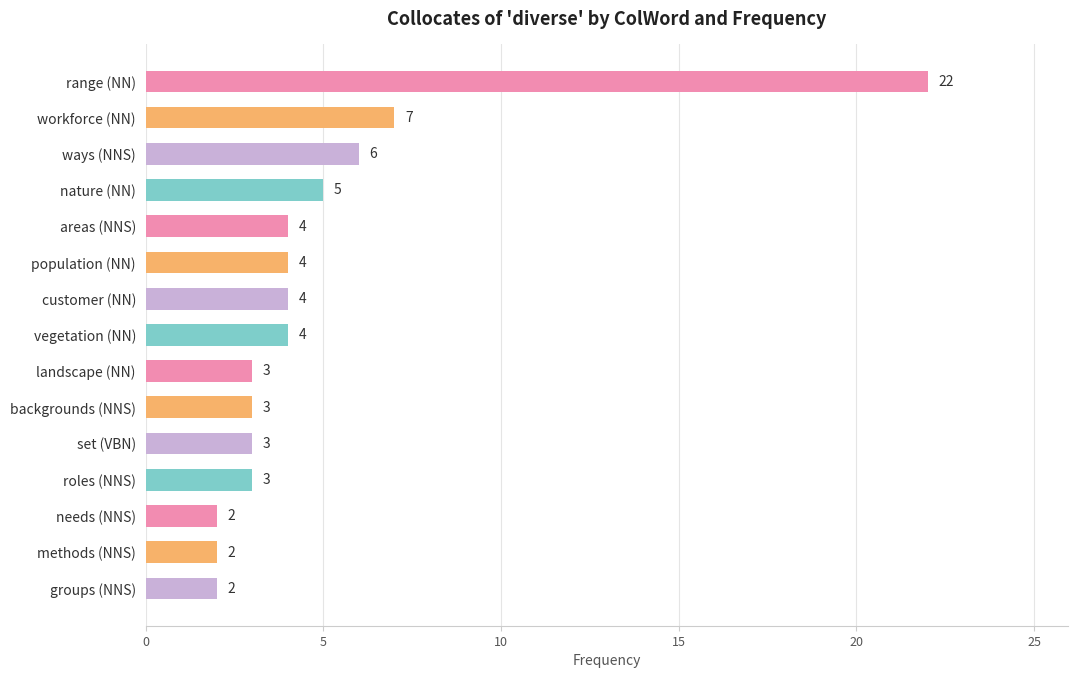

Count the number of categories in the chart.

15